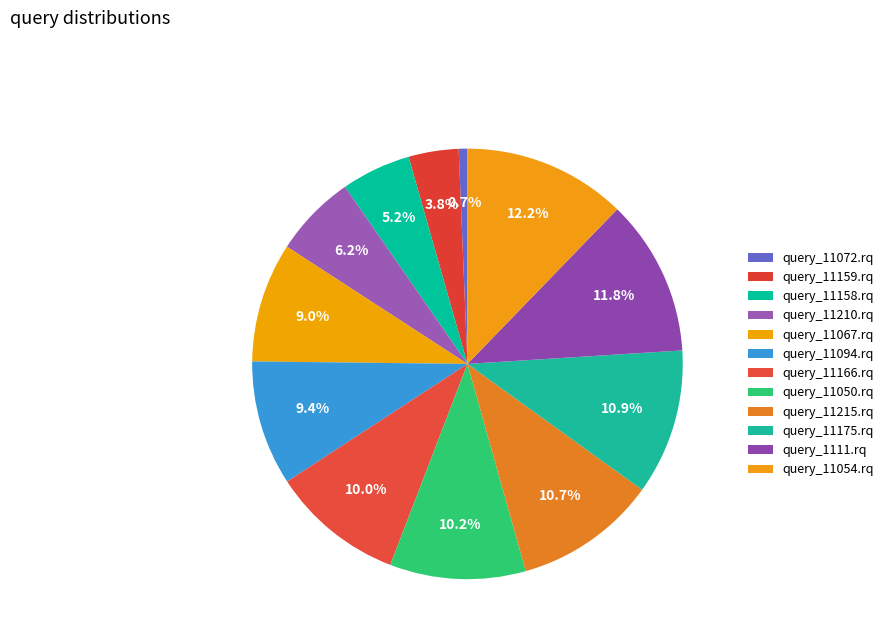

Which category has the smallest portion of the pie?

query_11072.rq